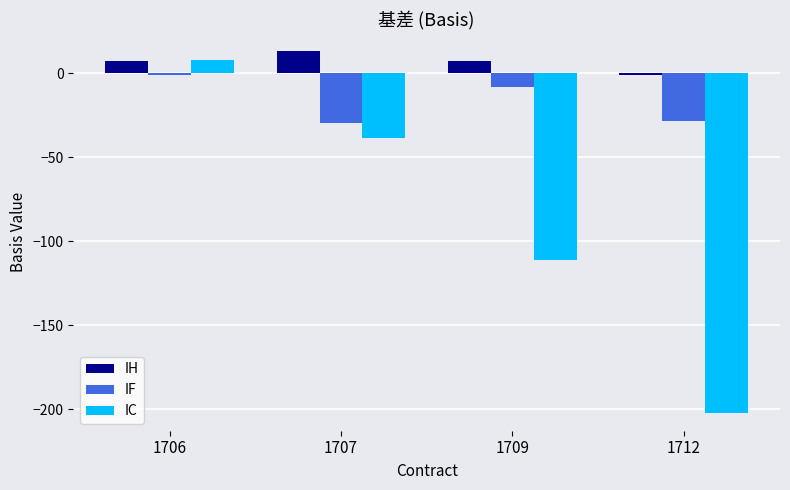

Which series has the largest range (max minus min)?

IC